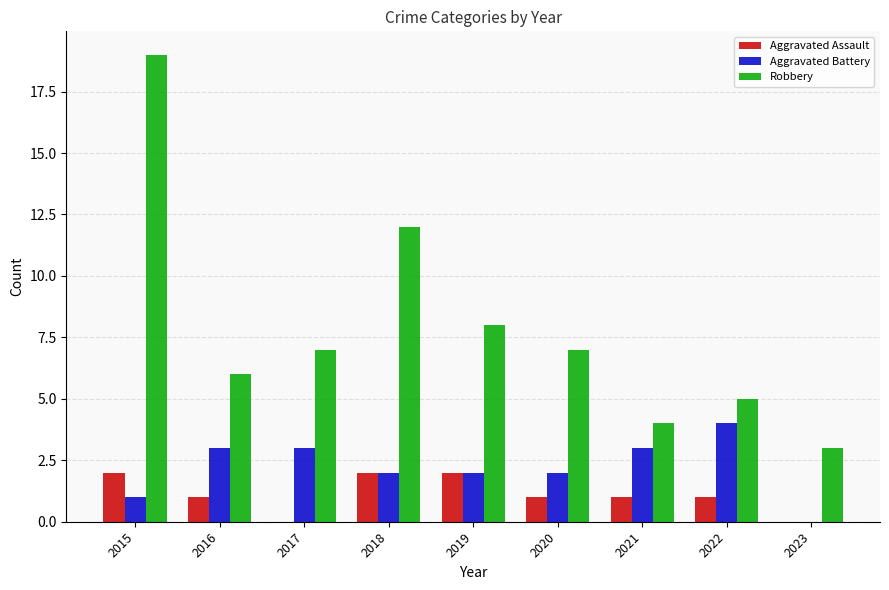

What is the highest value of the Aggravated Battery series?

4